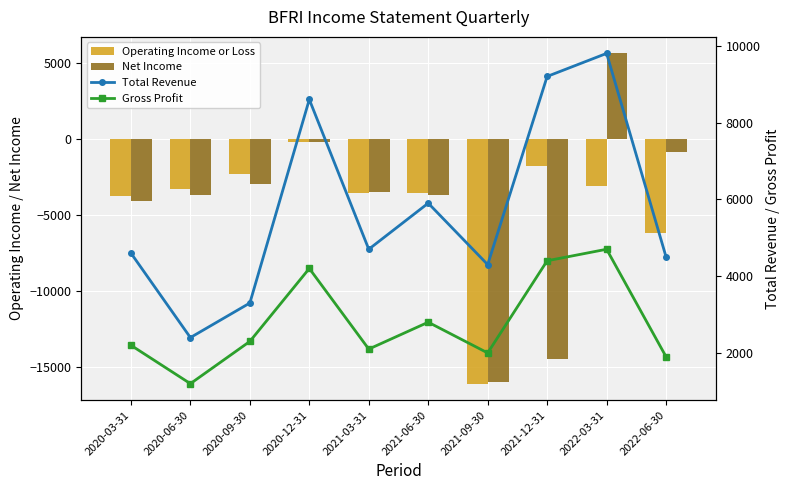

How many values in the Total Revenue series are below 4700?

5